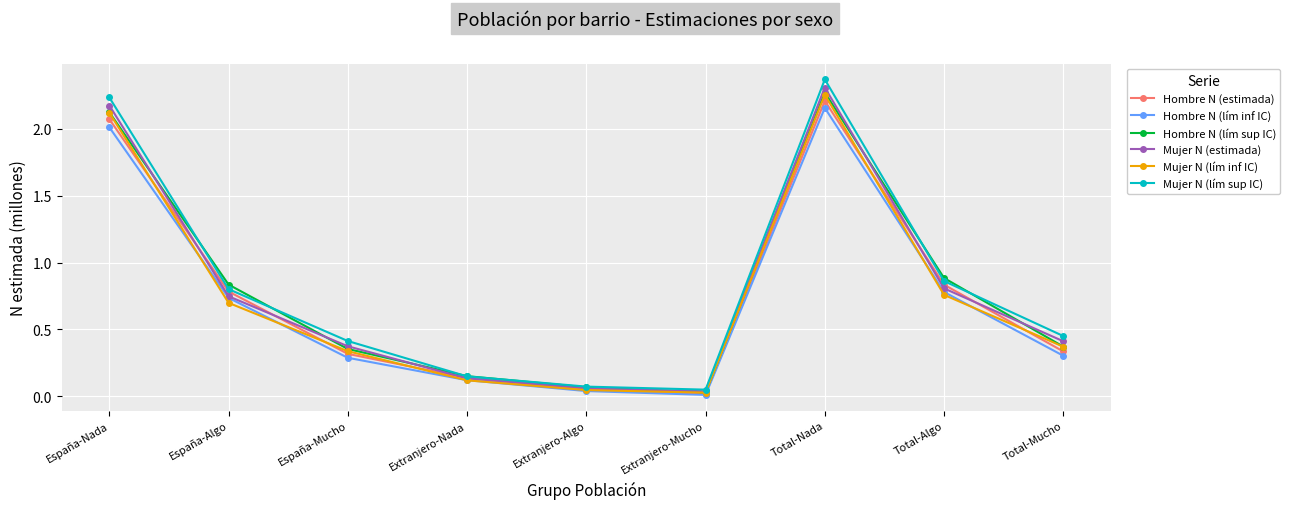

The value of Hombre N (lím inf IC) at Total-Algo is 1.1. True or false?

False